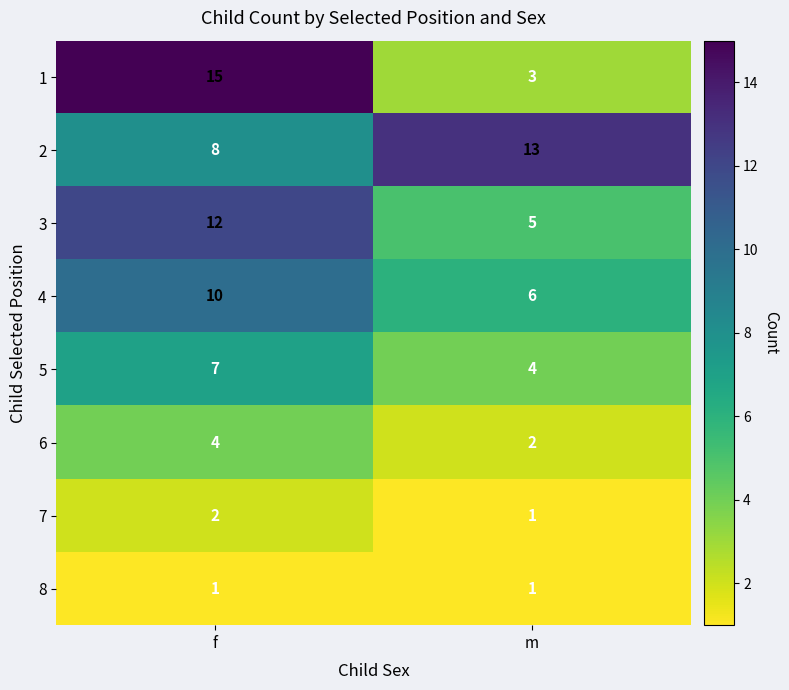

Between f and m, which series saw the biggest shift?

1